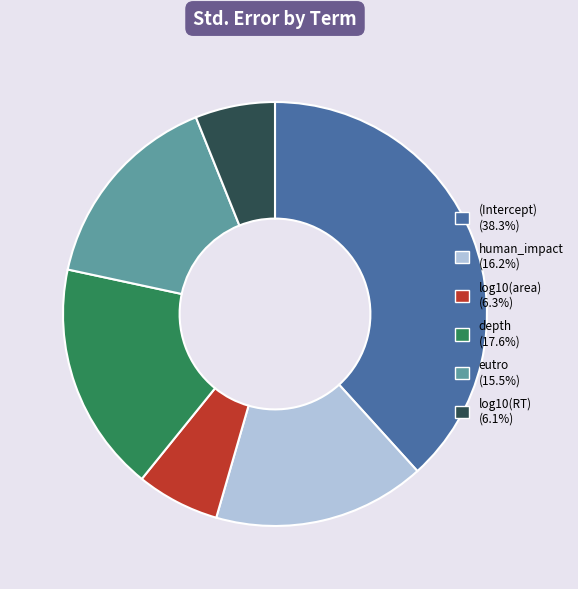

Is there any slice that represents more than half of the pie?

No